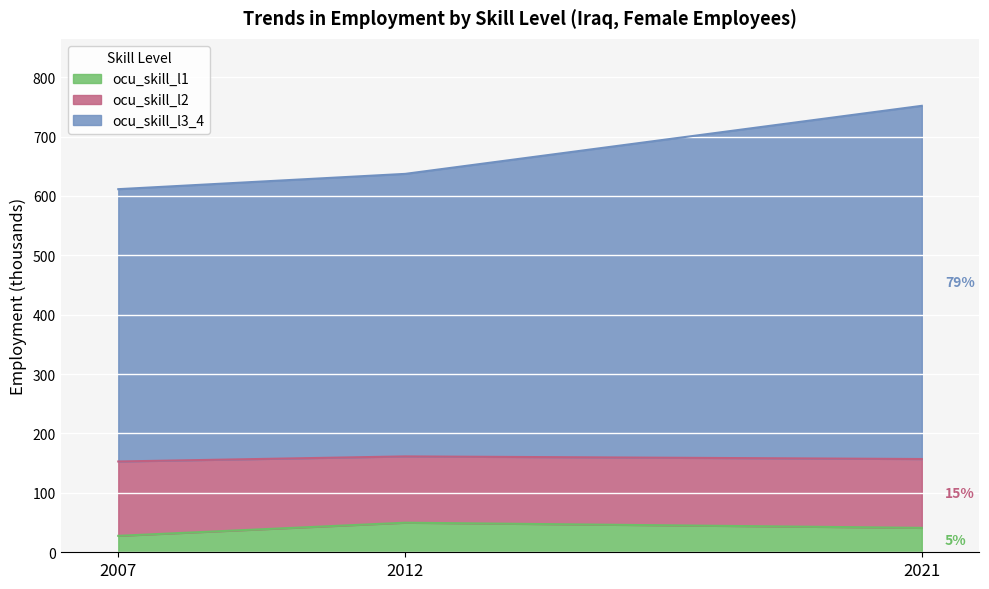

What is the maximum value for ocu_skill_l1?

49.8